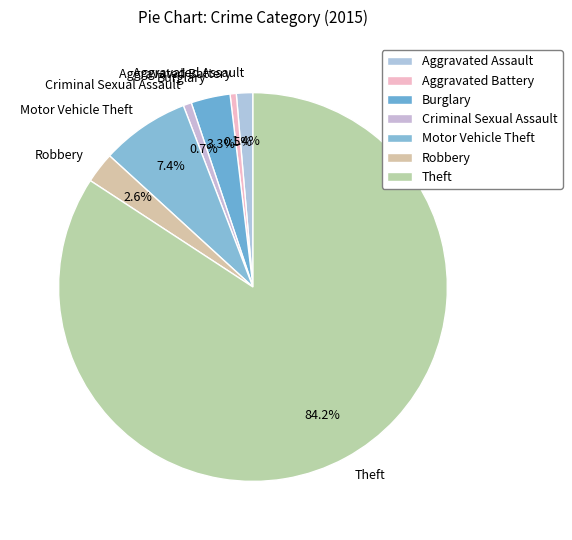

Which has a higher value, Robbery or Aggravated Assault?

Robbery